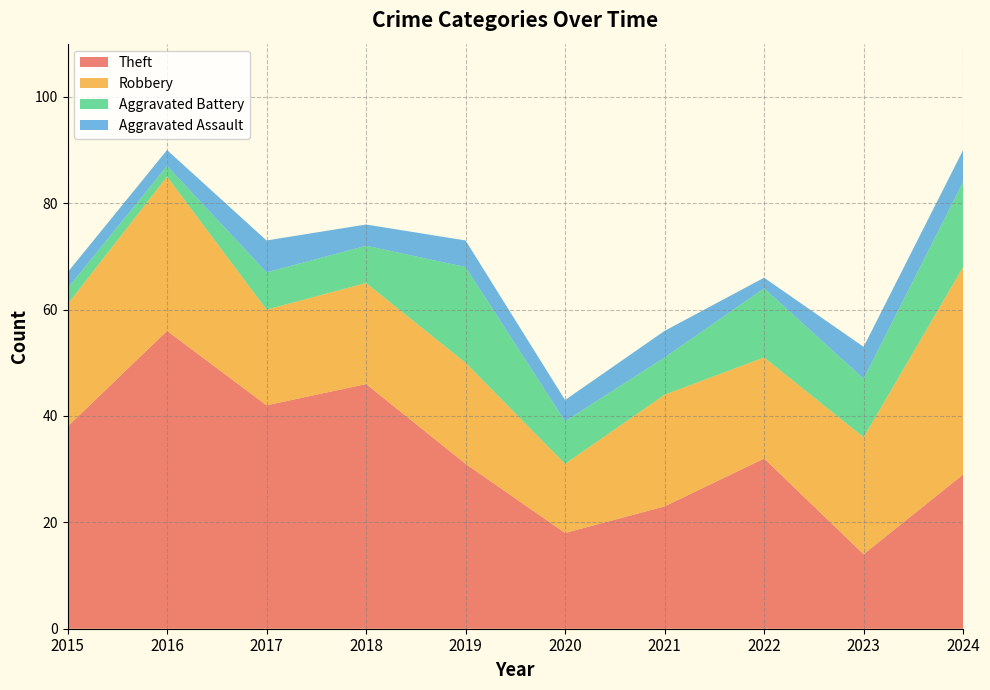

True or false: Theft has a value of 29 at 2024.

True